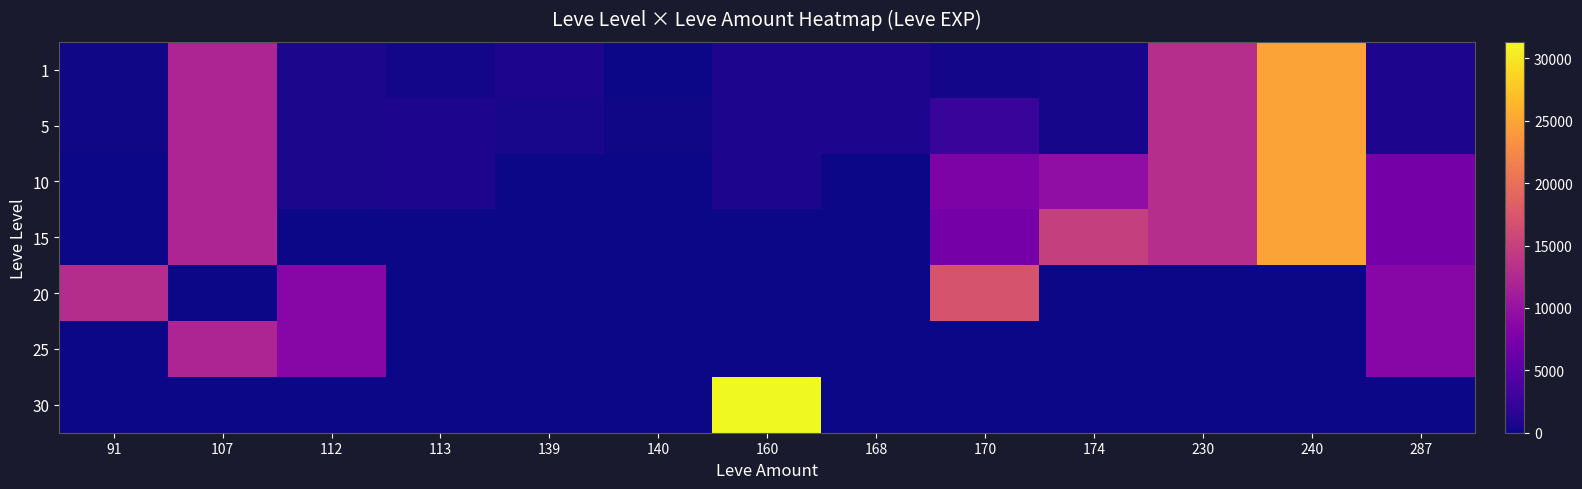

List the series in order of their peak value, highest first.

30, 1, 5, 10, 15, 20, 25